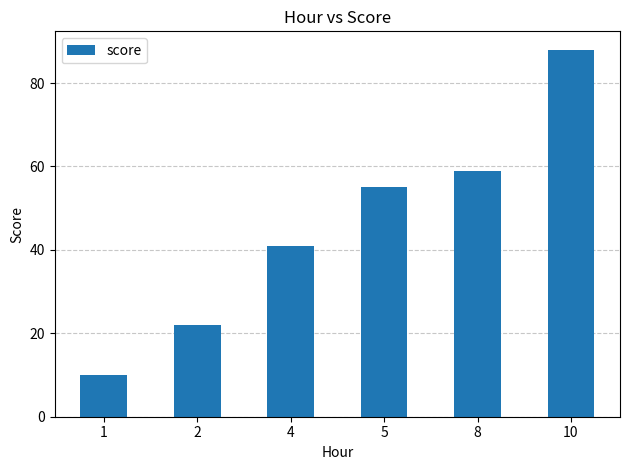

True or false: the data shows 28 at 8.

False